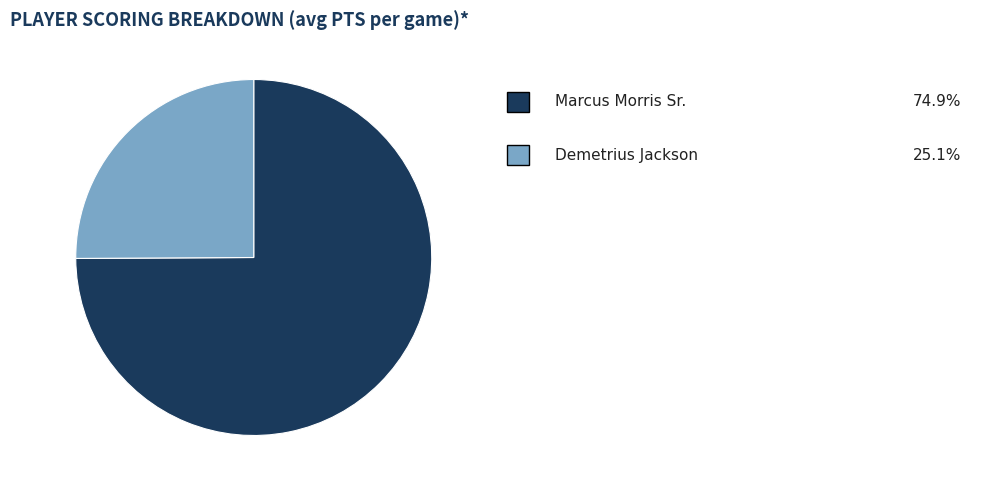

Is there a majority slice in this chart?

Yes